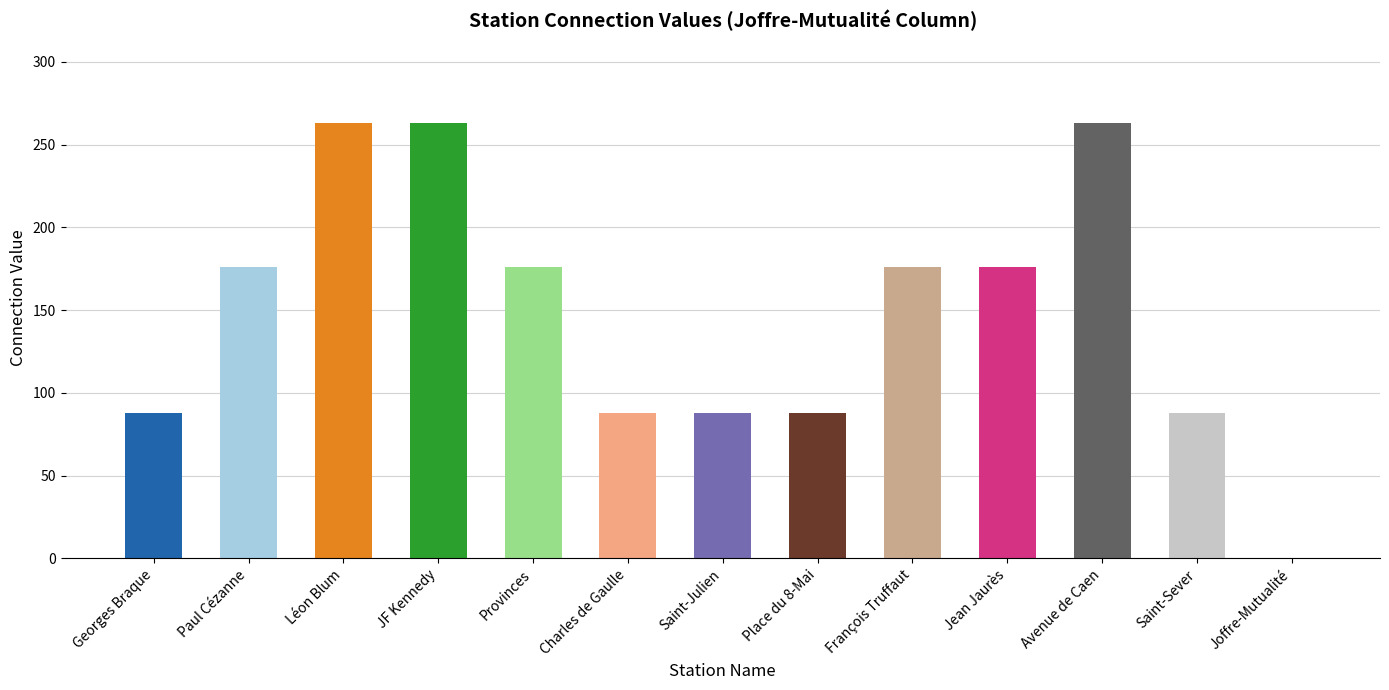

What is the average value?

149